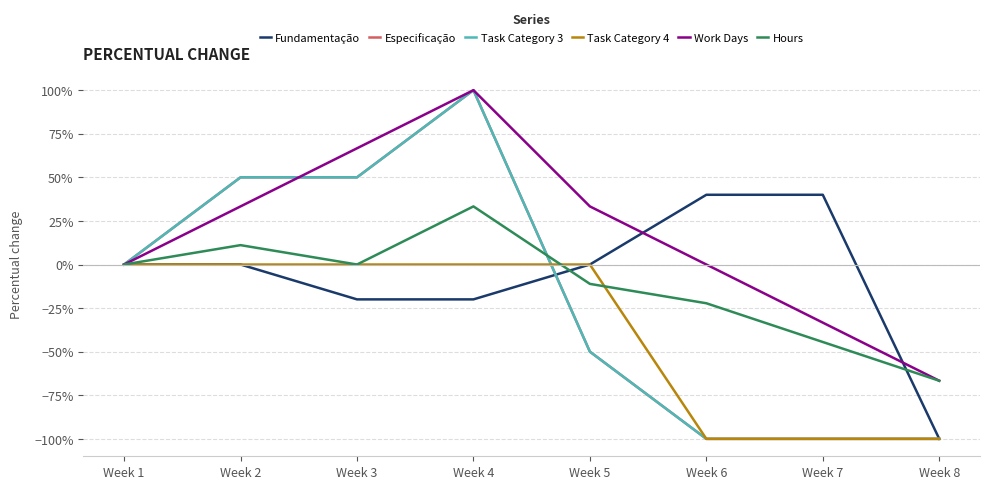

Does the chart display data point markers on the line(s)?

No